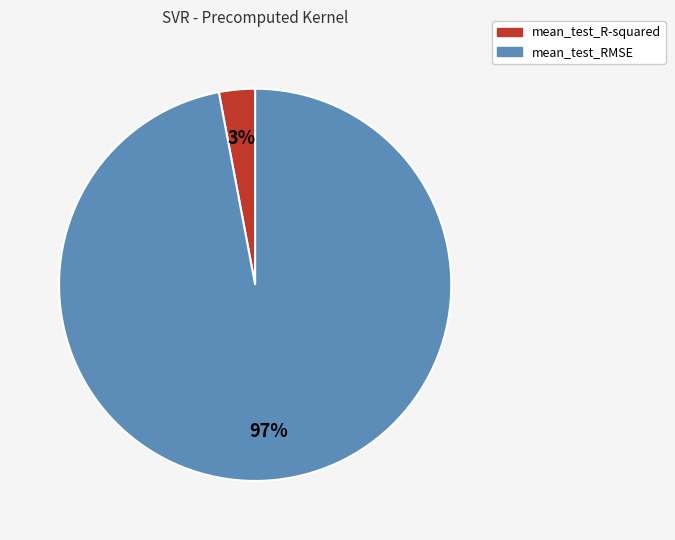

Which category has the smallest portion of the pie?

mean_test_R-squared